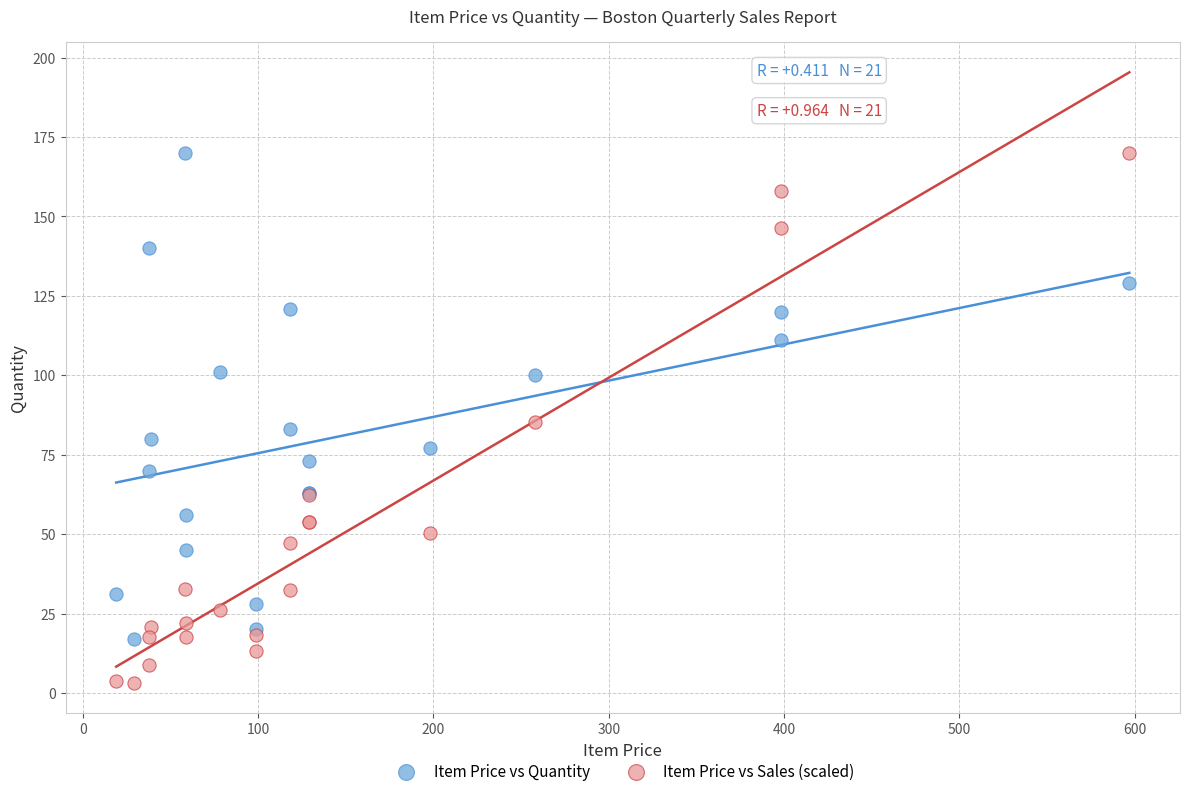

Which series reaches the minimum Y coordinate?

Item Price vs Sales (scaled)